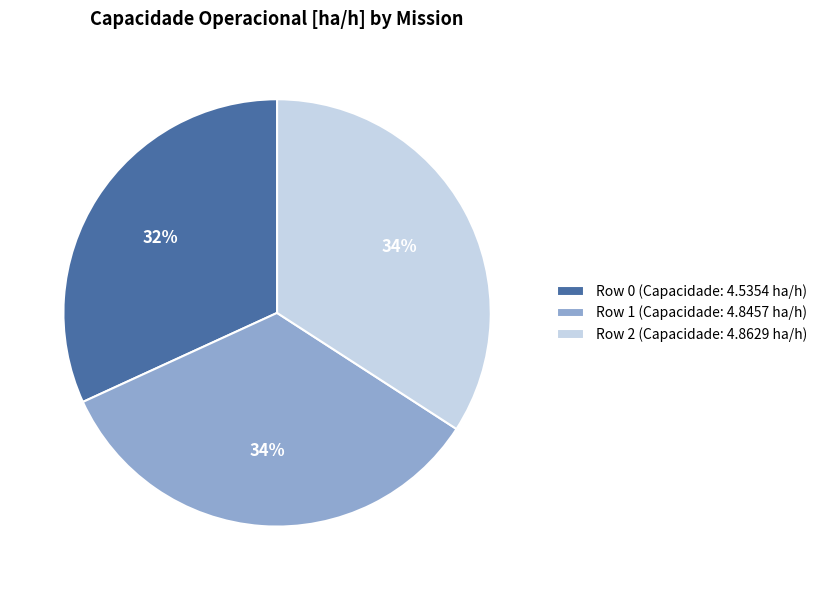

Which slice is the smallest?

Row 0